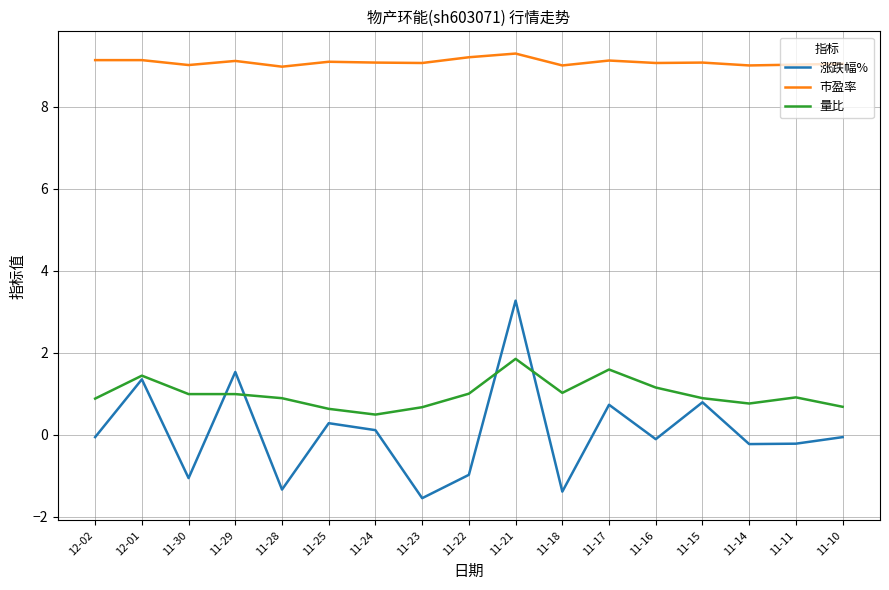

True or false: 市盈率 has more than 1 interior local peaks.

True